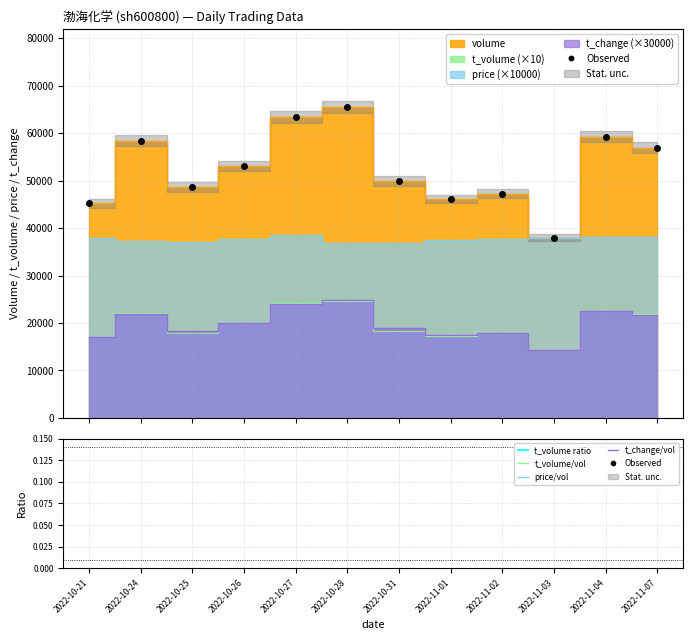

Rank the series by their maximum value, from highest to lowest.

volume, price, t_change, t_volume